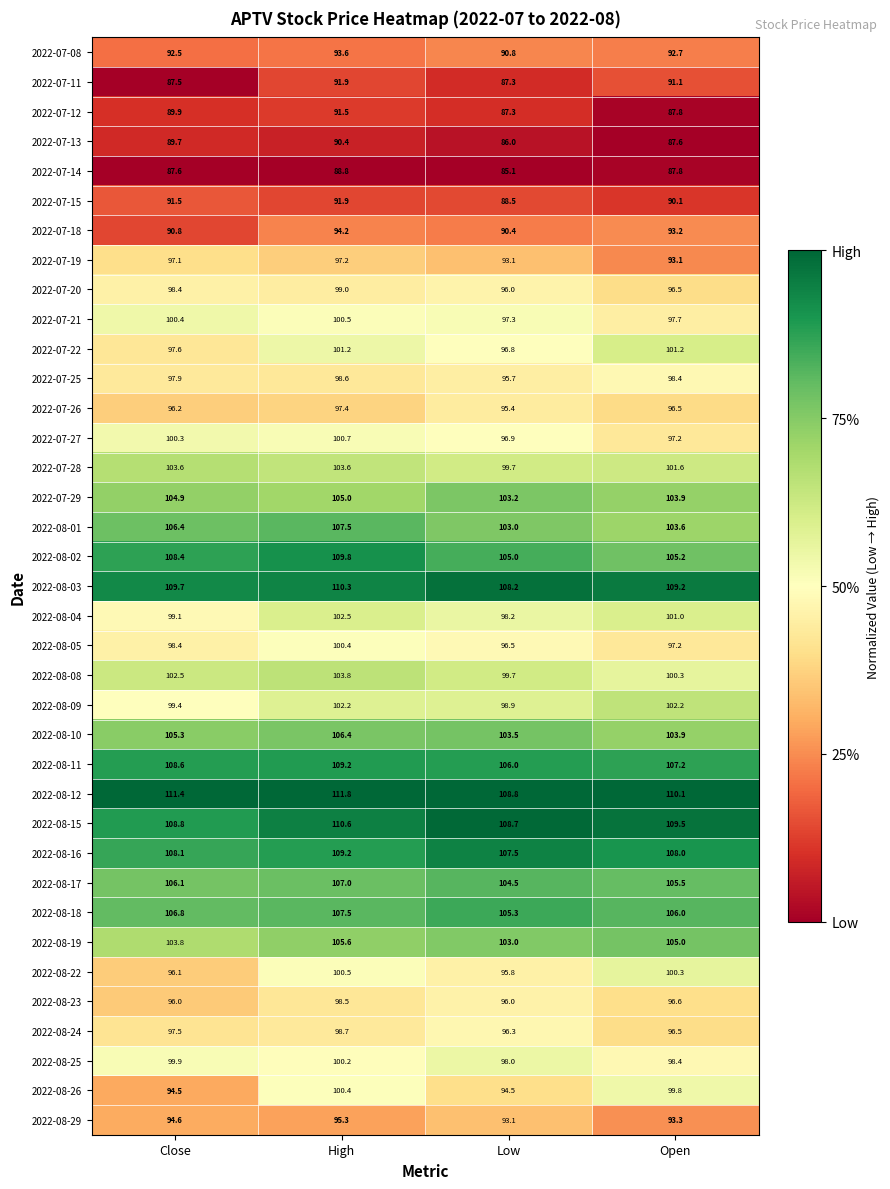

Is it true that 2022-07-27 equals 139.2 at Open?

False